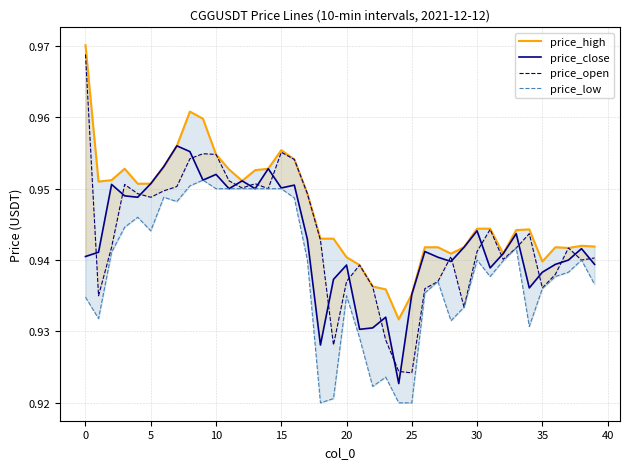

Read the price_high value at 35.

0.9